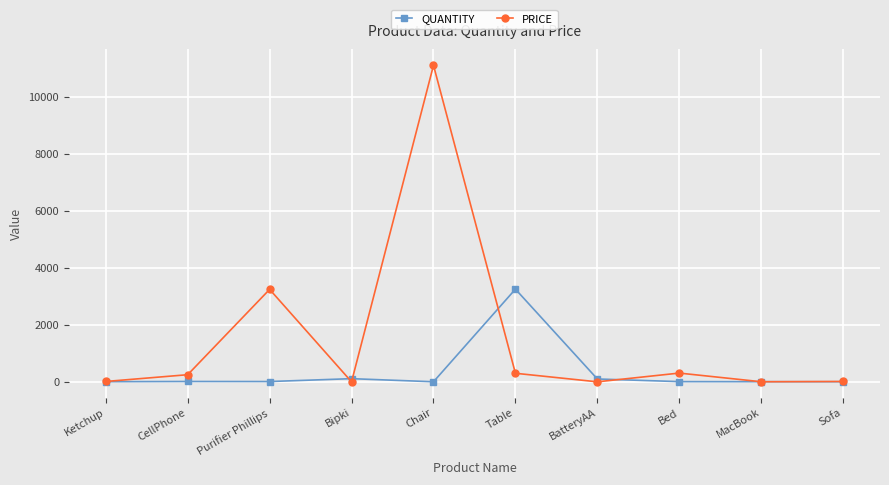

True or false: QUANTITY and PRICE cross at least once.

True